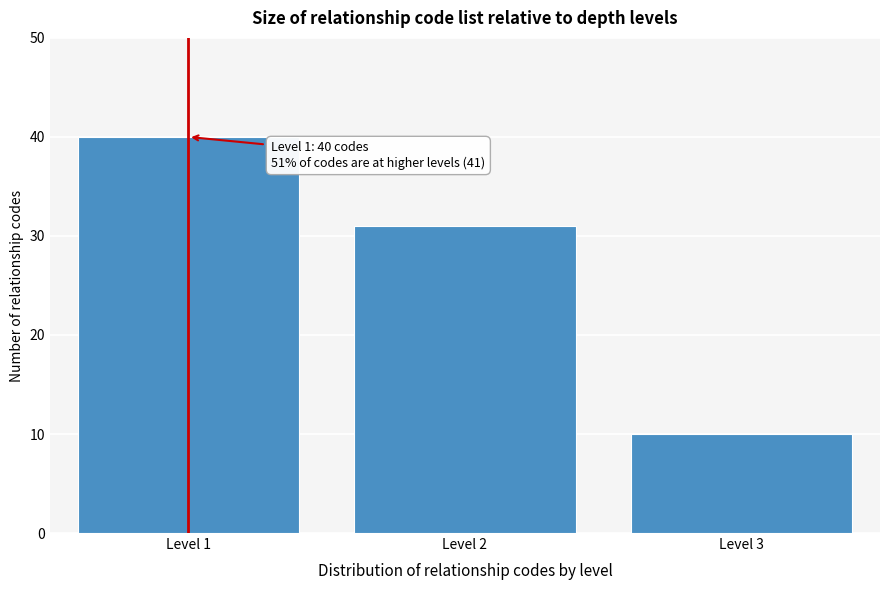

Reading right to left, extract all data points from this chart.

10	31	40